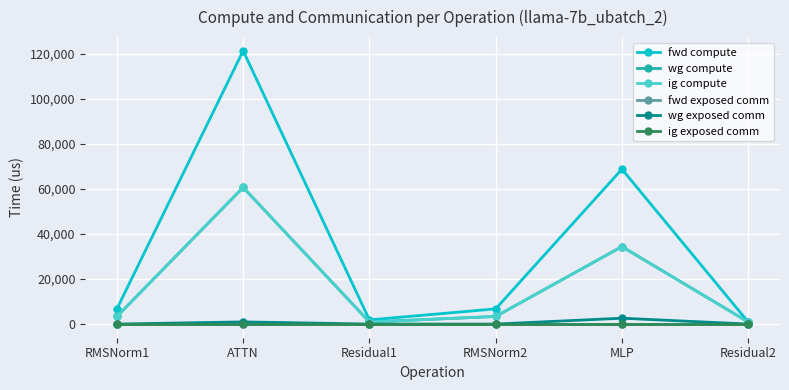

What is the total value across all series at RMSNorm2?

13483.7